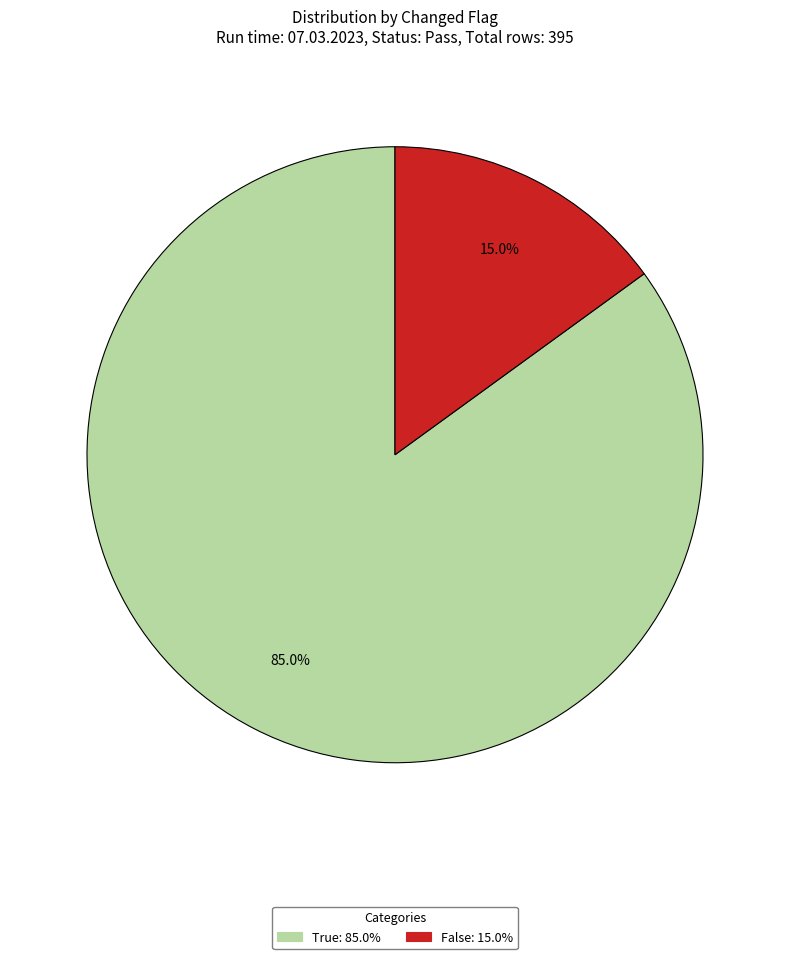

Rank the categories by value from lowest to highest.

False, True